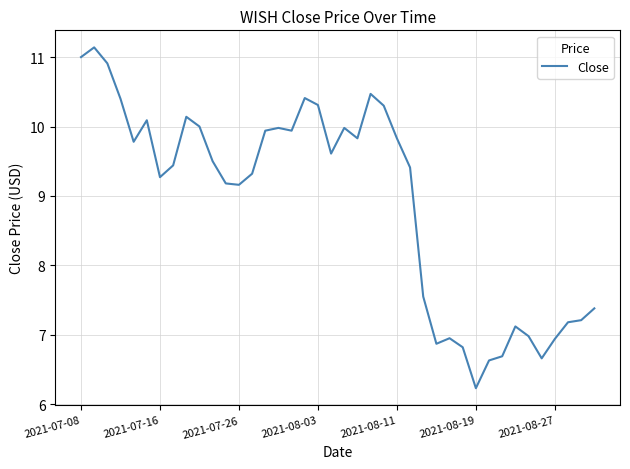

What is the difference between the maximum and minimum values?

4.9